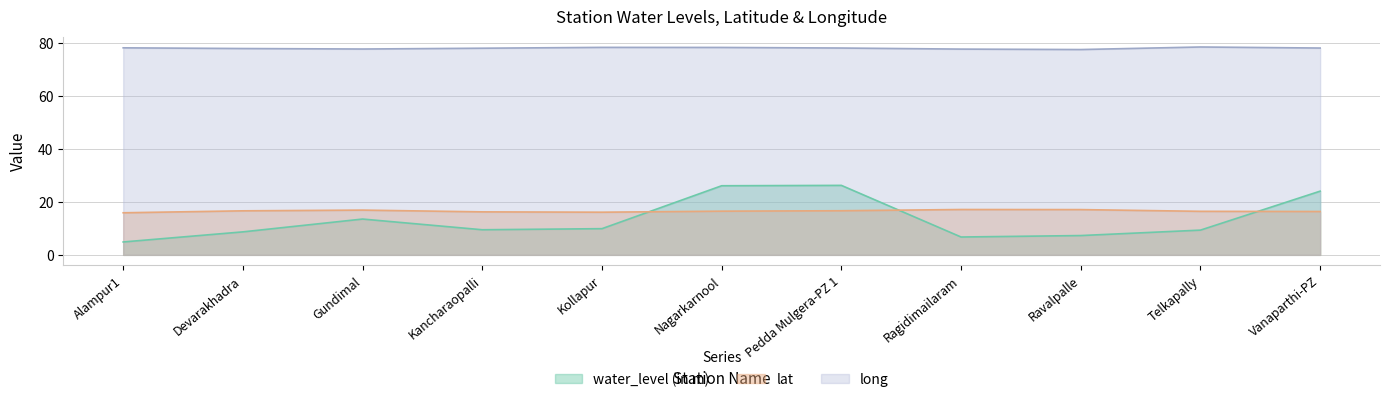

At how many categories does at least one series exceed 44?

11